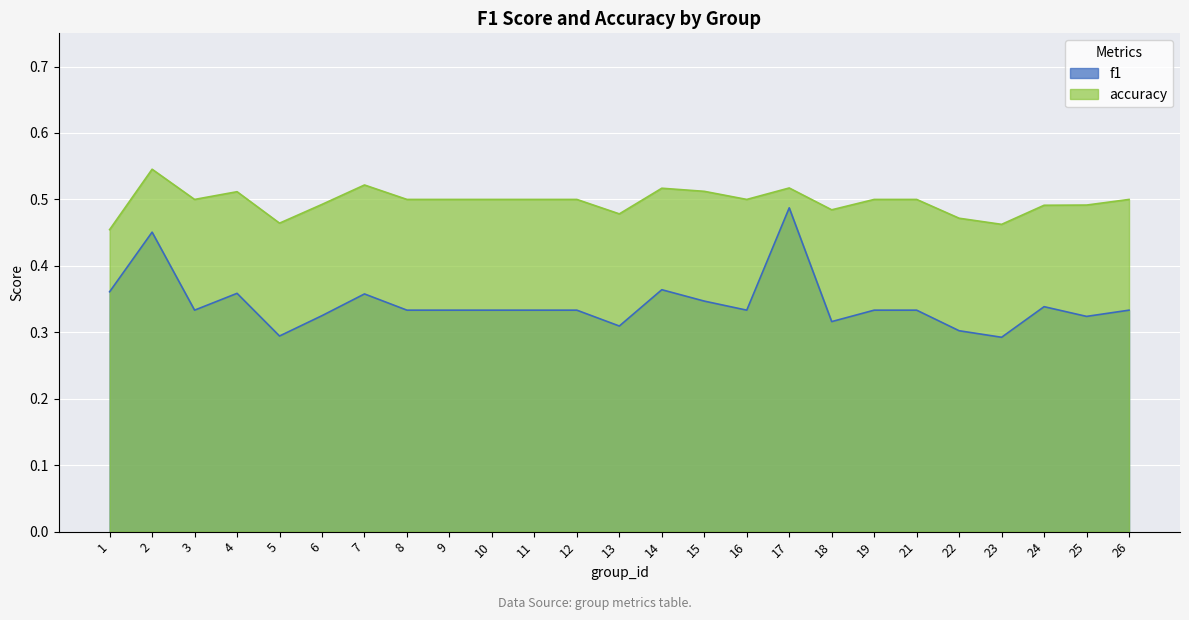

True or false: accuracy has a value of 0.5 at 1.

True